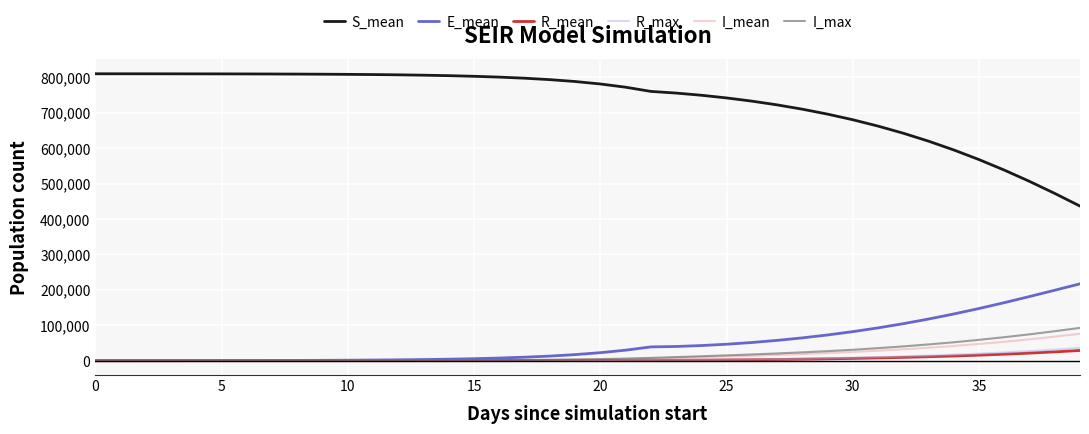

Does the chart display data point markers on the line(s)?

No